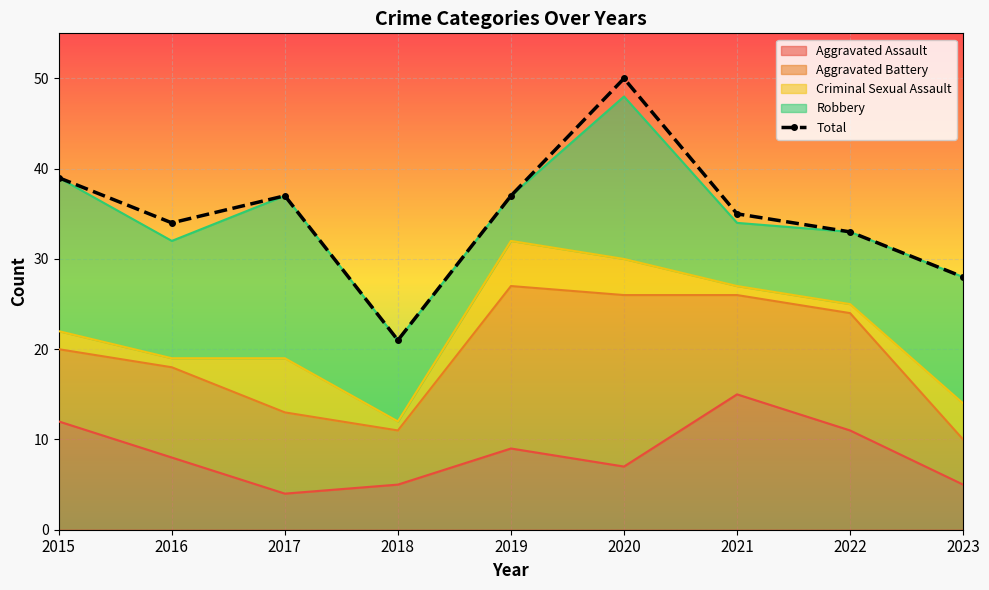

What is the difference between the values at 2016 and 2020?

16